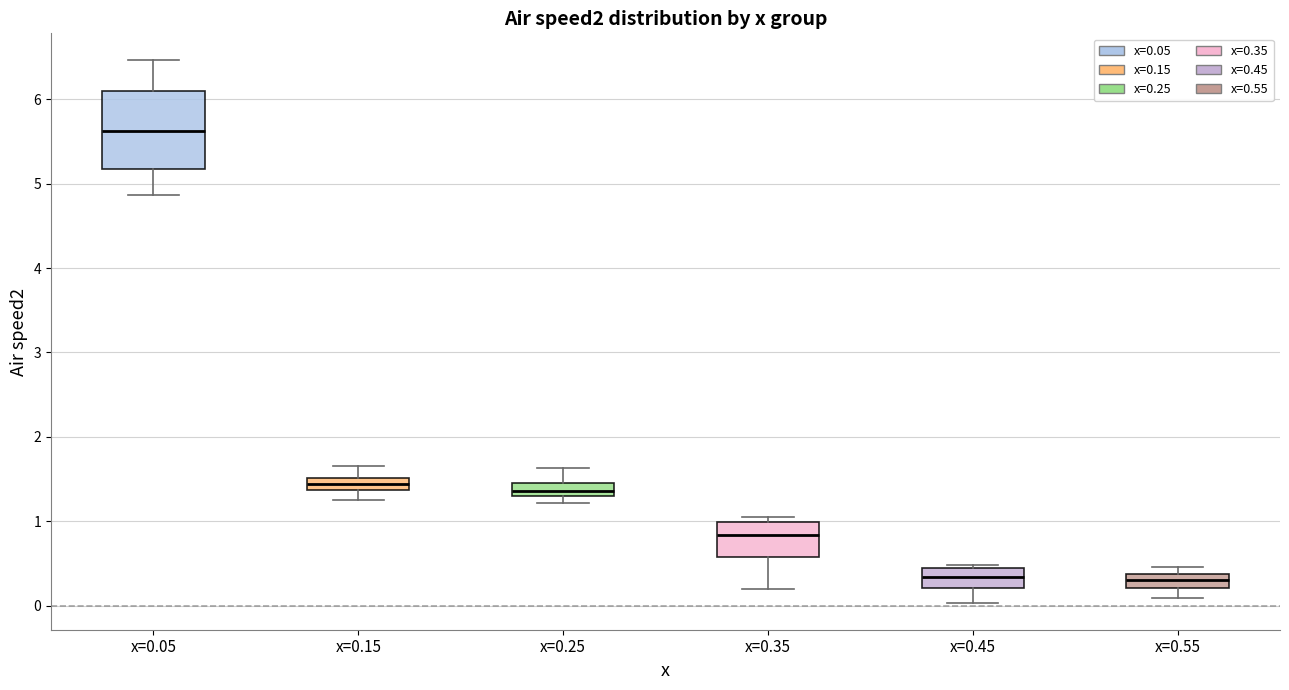

Where does the median line of the box for x=0.35 sit on the y-axis? The values are not printed on the chart, so give them approximately, as read against the axis.

0.8